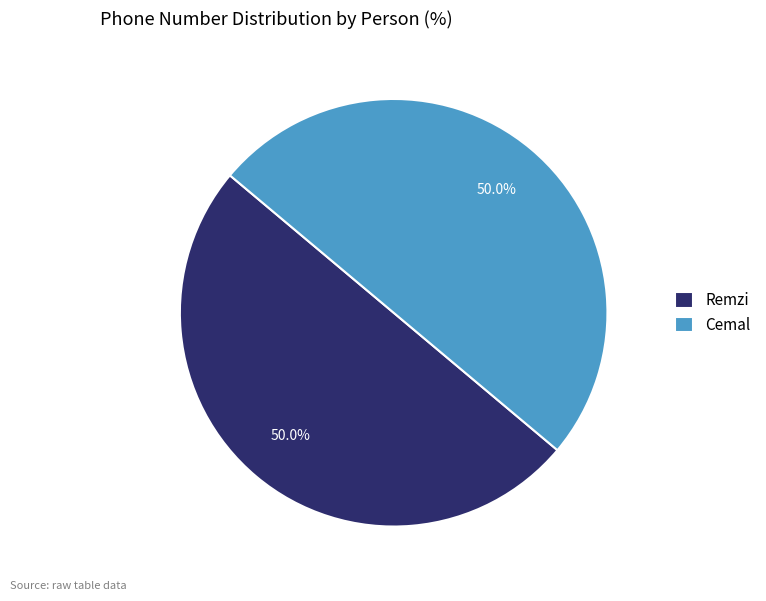

Is it true that Remzi is 40% of the pie?

False